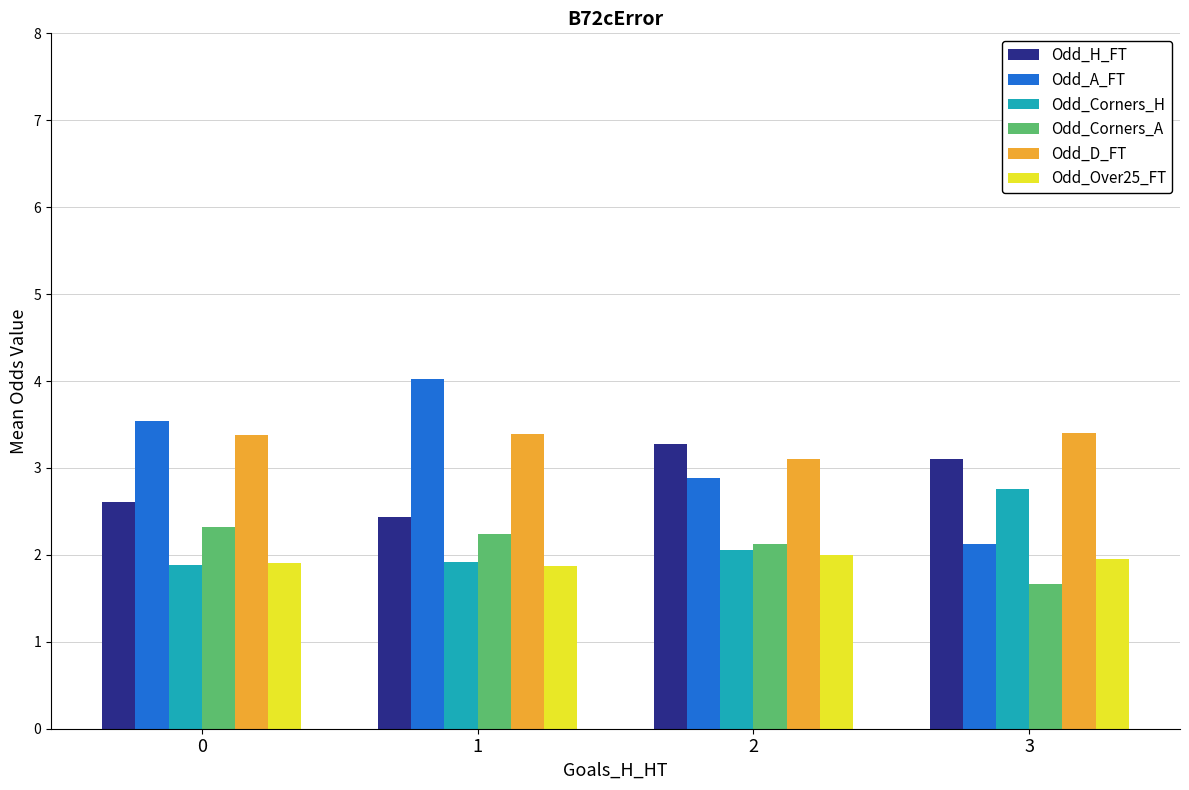

Which series has the largest range (max minus min)?

Odd_A_FT